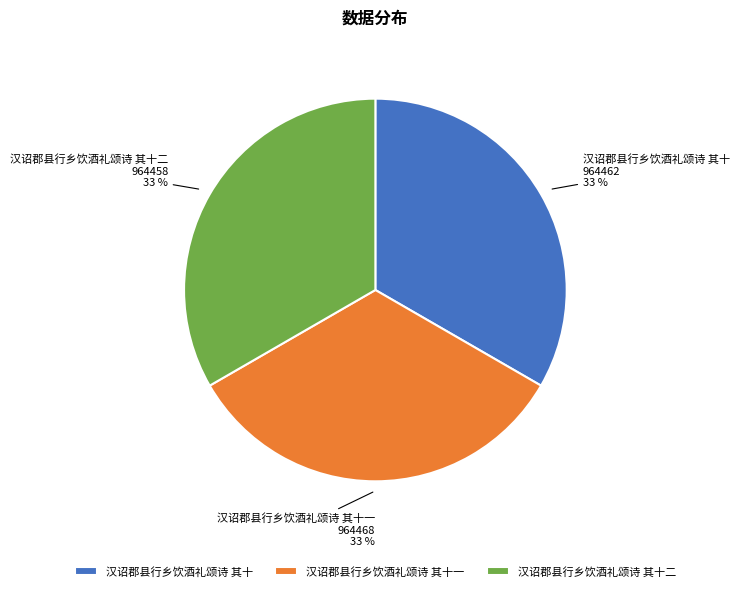

To the nearest percent, what portion does 汉诏郡县行乡饮酒礼颂诗 其十 represent?

33%